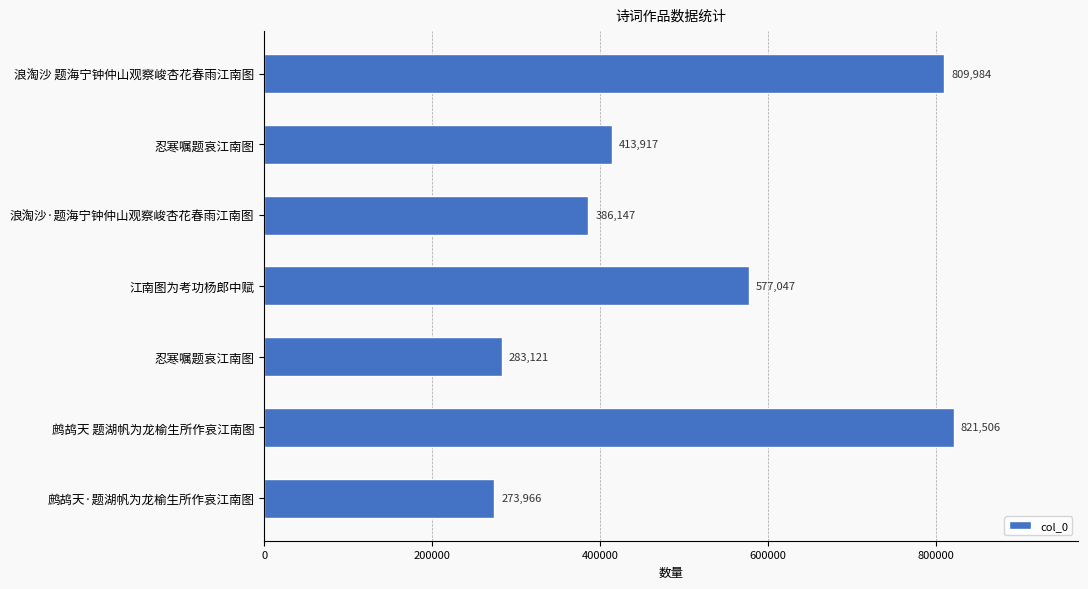

Which label corresponds to the smallest value in the chart?

鹧鸪天·题湖帆为龙榆生所作哀江南图